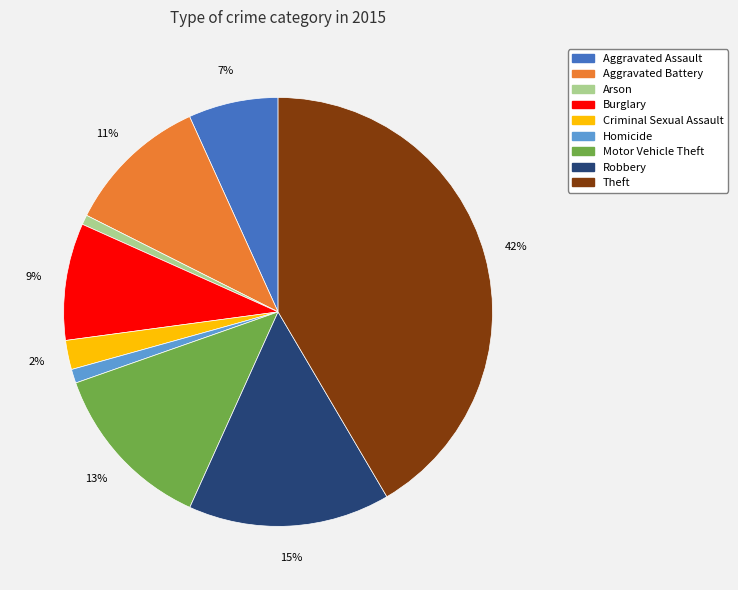

Do Homicide and Criminal Sexual Assault together represent more than half of the pie?

No